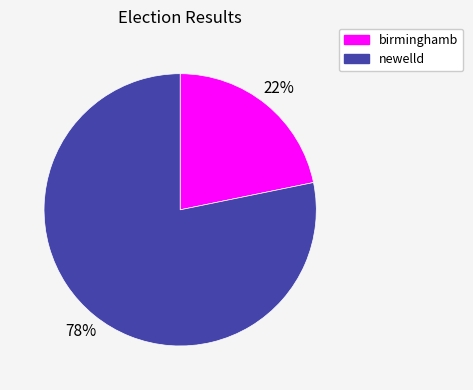

Count the number of slices in the pie.

2